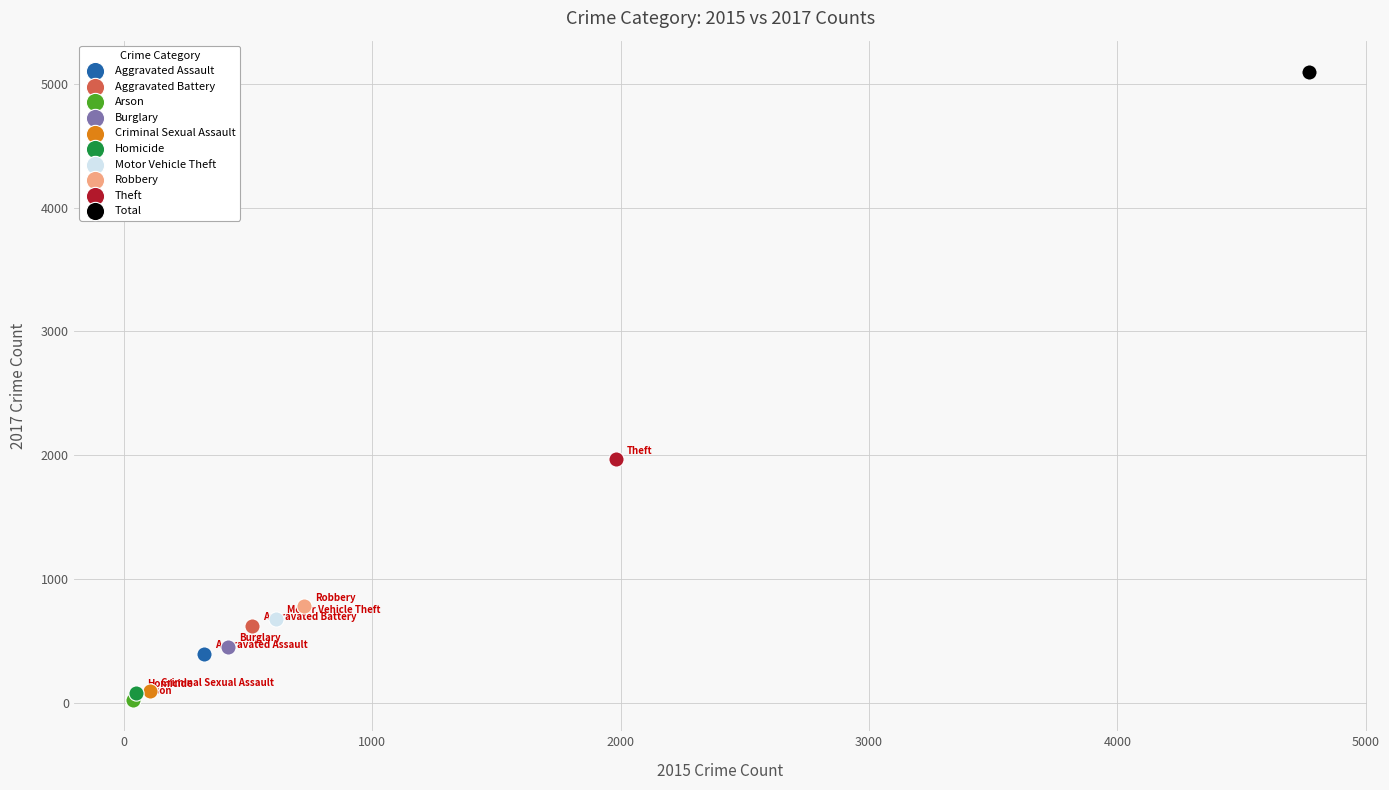

Which series contains the lowest Y value?

Arson